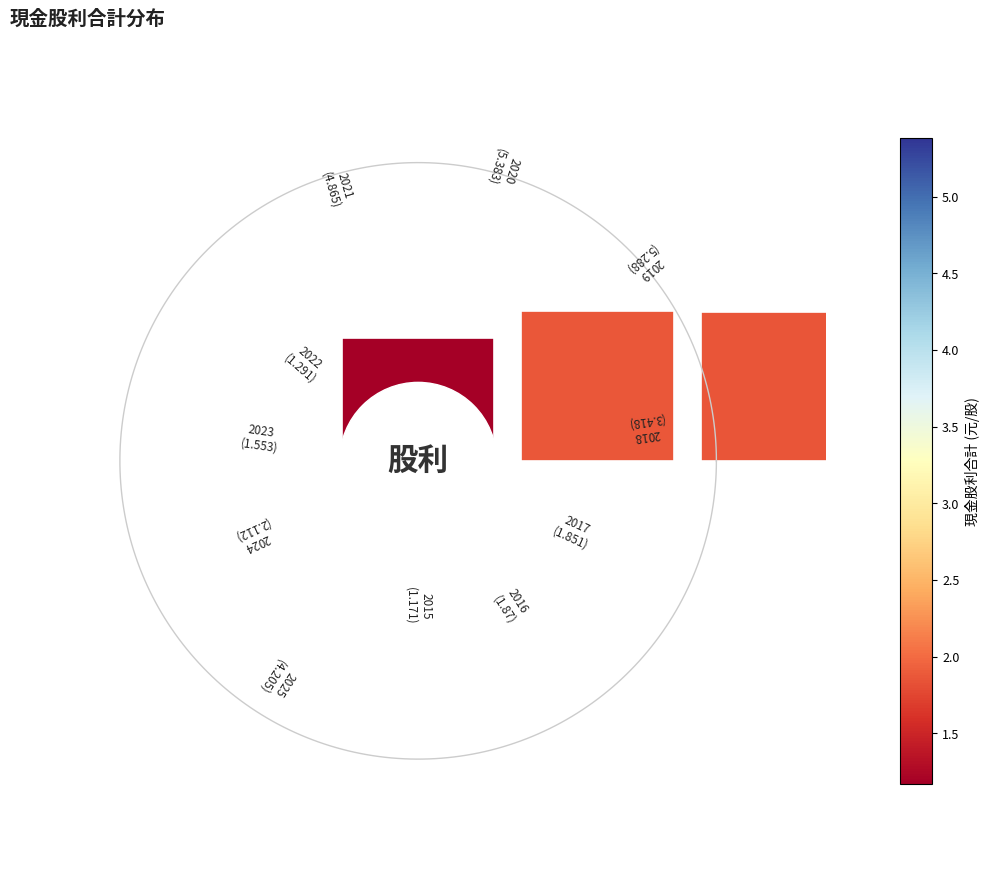

Is there any slice that represents more than half of the pie?

No